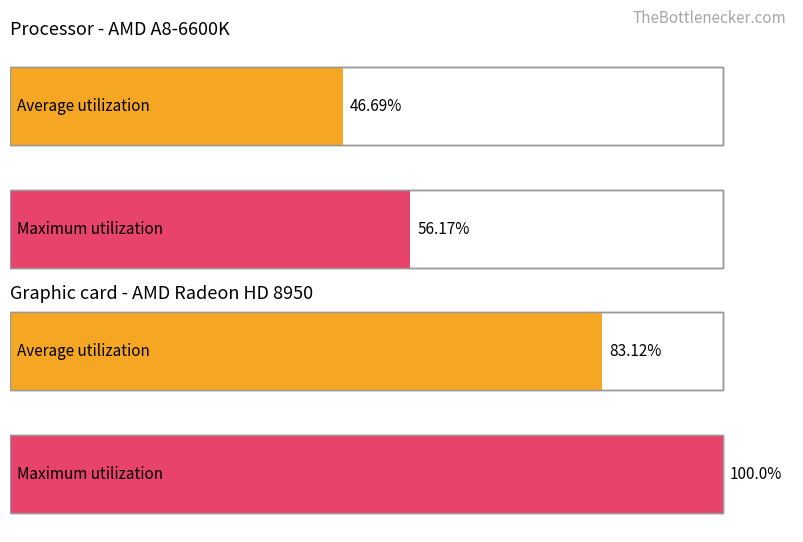

What is the spread (max minus min) of values at 1?

43.8